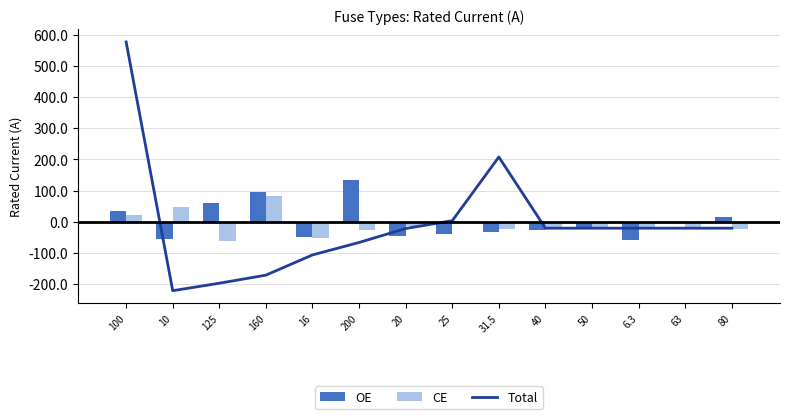

Is it true that Total equals -222.1 at 10?

True